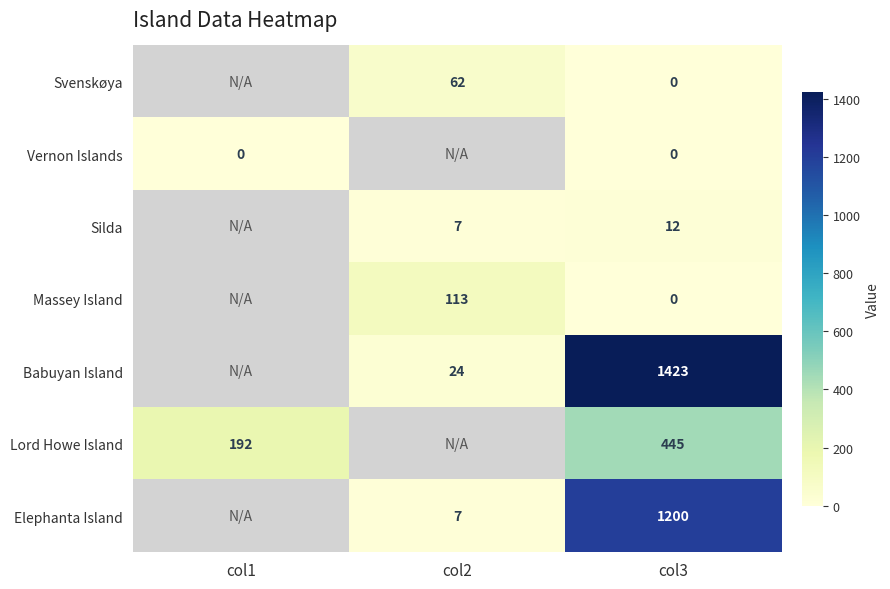

The Babuyan Island series shows 5.8 at col2. True or false?

False